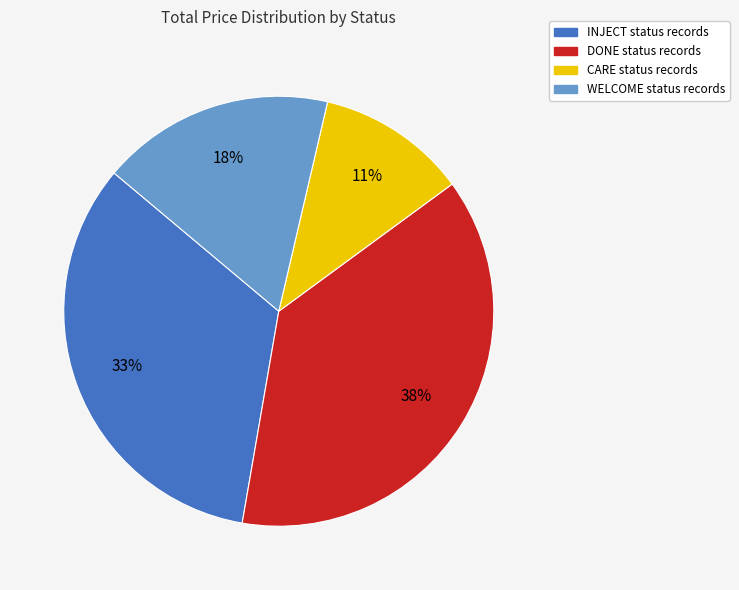

How many slices are in this pie chart?

4